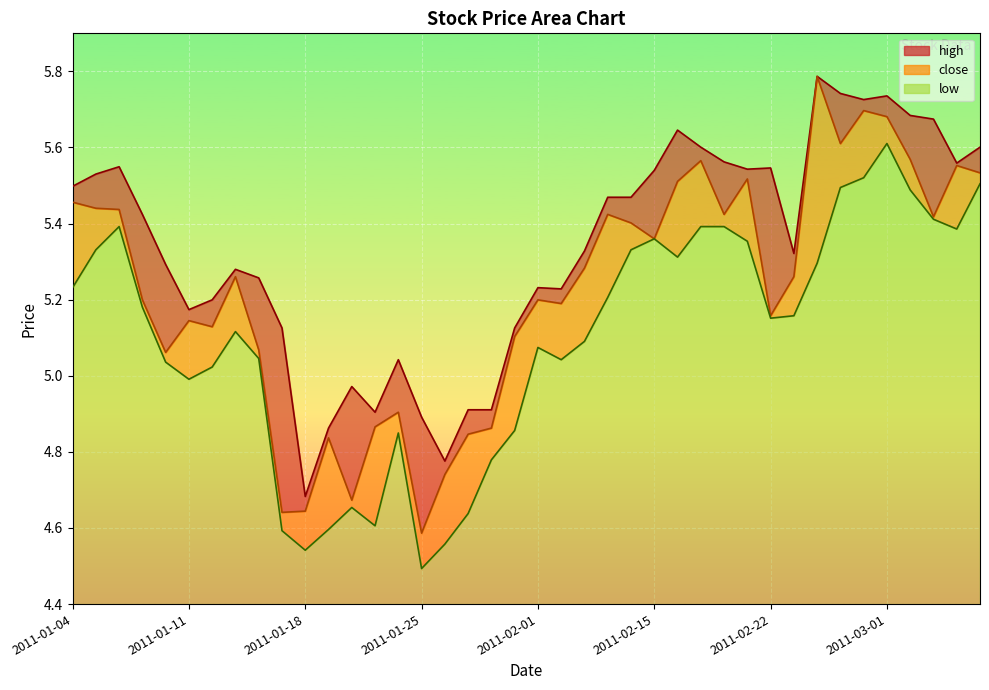

Reading left to right, what are all the values shown in this chart?

close: 5.5	5.4	5.4	5.2	5.1	5.1	5.1	5.3	5.1	4.6	4.6	4.8	4.7	4.9	4.9	4.6	4.7	4.8	4.9	5.1	5.2	5.2	5.3	5.4	5.4	5.4	5.5	5.6	5.4	5.5	5.2	5.3	5.8	5.6	5.7	5.7	5.6	5.4	5.6	5.5
high: 5.5	5.5	5.5	5.4	5.3	5.2	5.2	5.3	5.3	5.1	4.7	4.9	5.0	4.9	5.0	4.9	4.8	4.9	4.9	5.1	5.2	5.2	5.3	5.5	5.5	5.5	5.6	5.6	5.6	5.5	5.5	5.3	5.8	5.7	5.7	5.7	5.7	5.7	5.6	5.6
low: 5.2	5.3	5.4	5.2	5.0	5.0	5.0	5.1	5.0	4.6	4.5	4.6	4.7	4.6	4.8	4.5	4.6	4.6	4.8	4.9	5.1	5.0	5.1	5.2	5.3	5.4	5.3	5.4	5.4	5.4	5.2	5.2	5.3	5.5	5.5	5.6	5.5	5.4	5.4	5.5